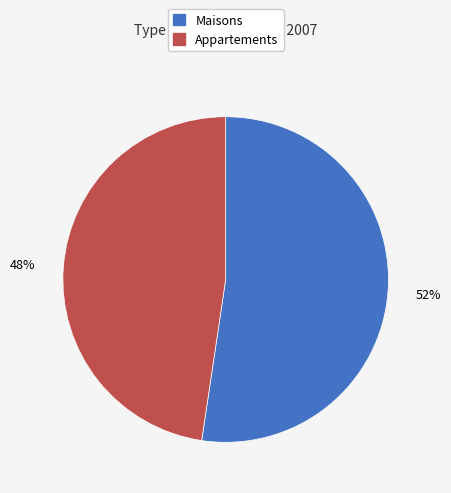

Is there any slice that represents more than half of the pie?

Yes